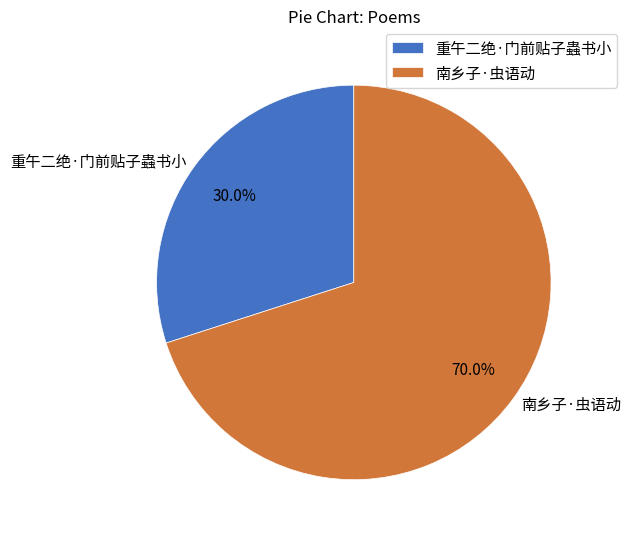

To the nearest percent, what is the difference between the largest and smallest slice percentages?

40%